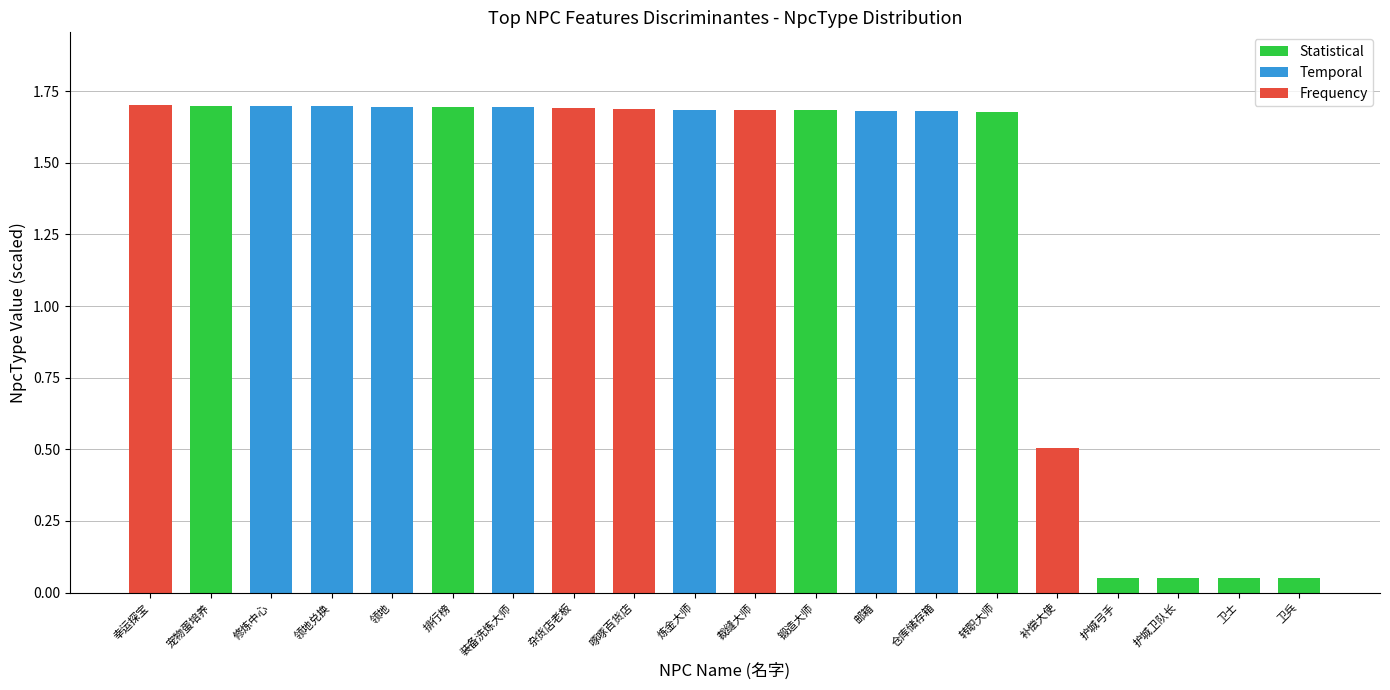

What is the ratio of the value at 领地 to the value at 宠物蛋培养?

1.0